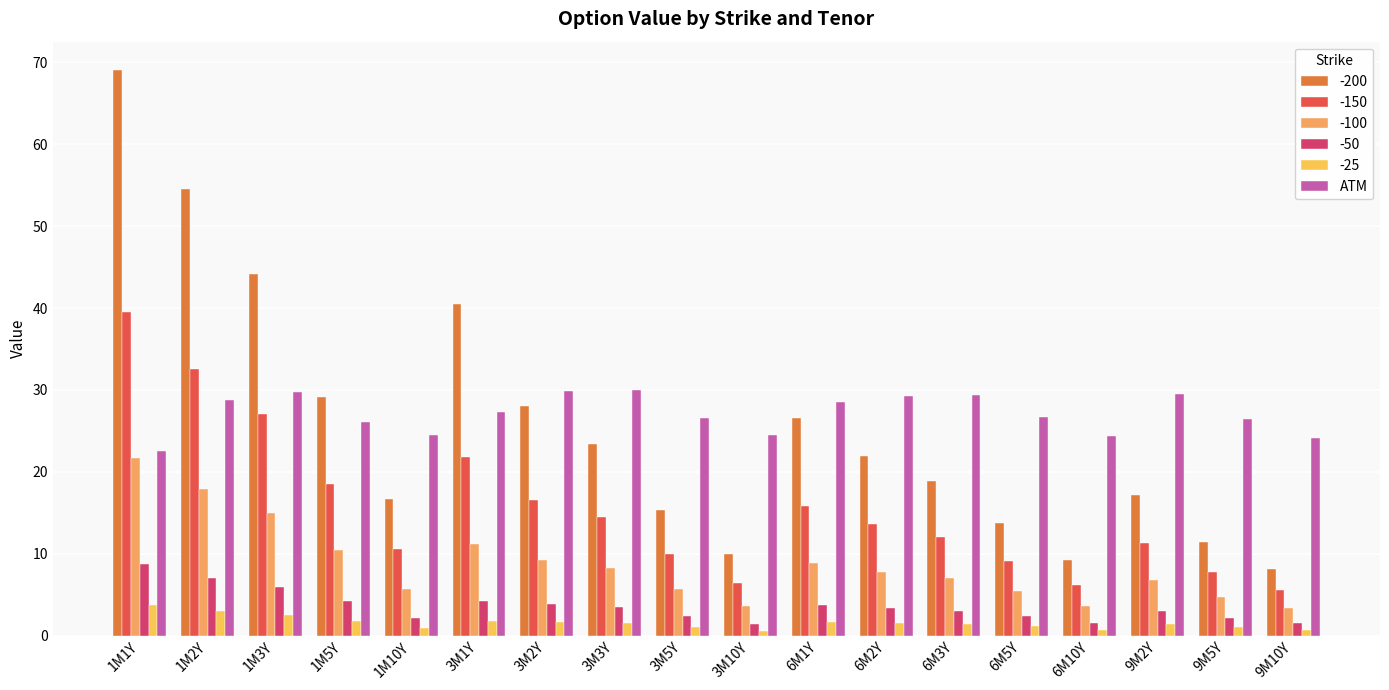

Count the number of categories in the chart.

18